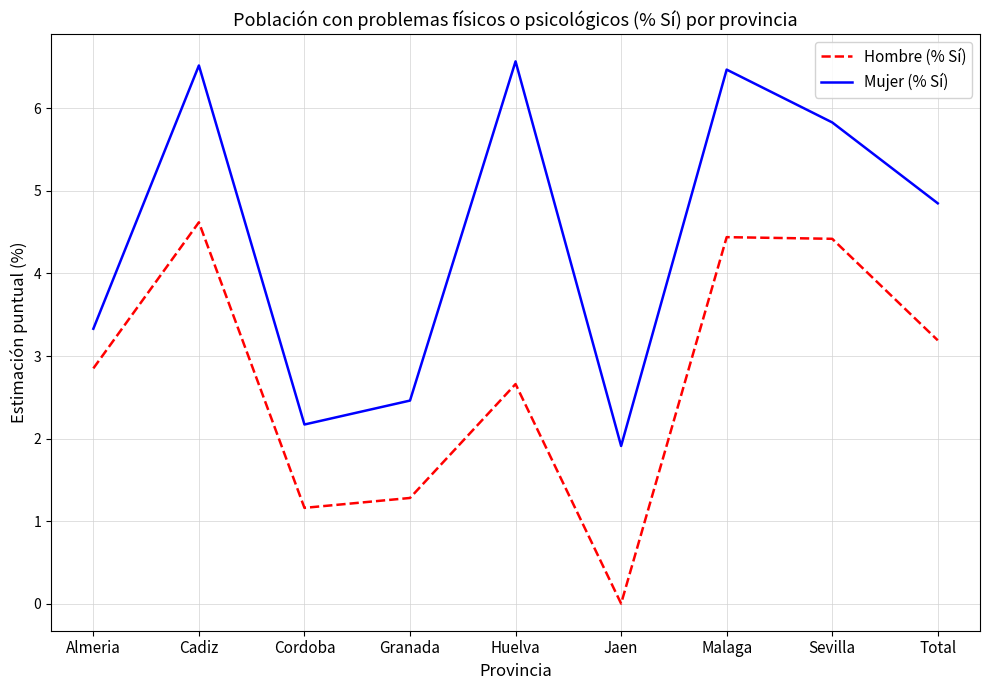

Between Huelva and Malaga, which series saw the biggest shift?

Hombre (% Sí)